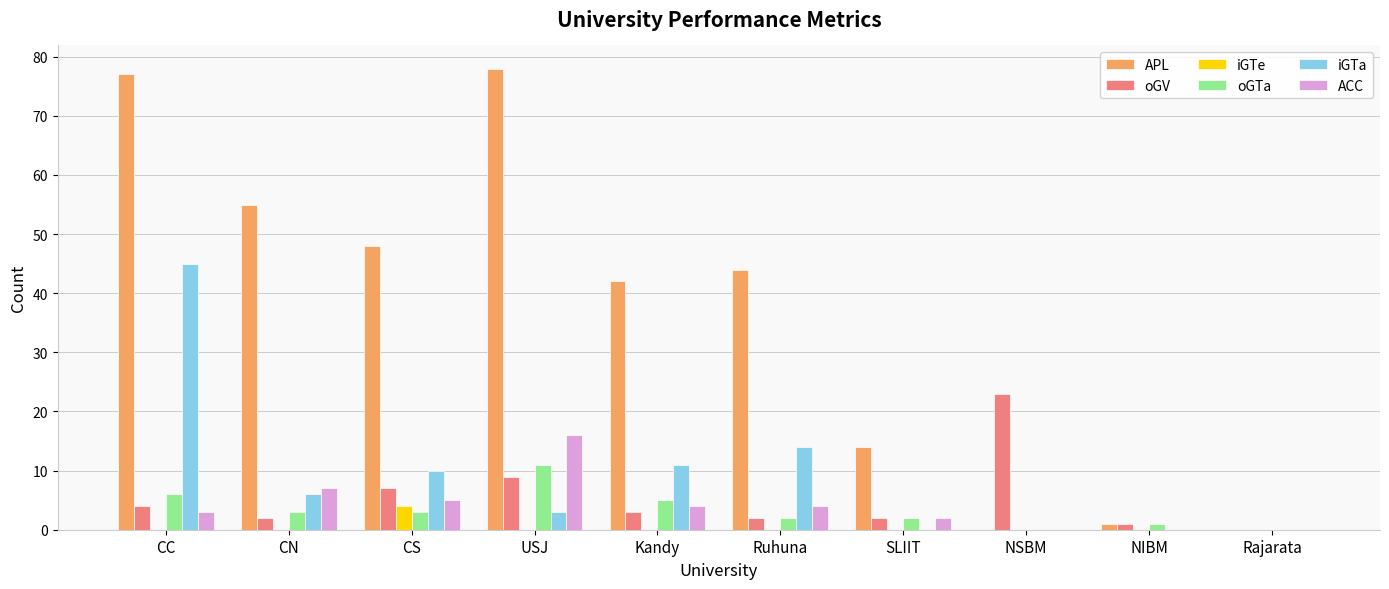

Between Ruhuna and Rajarata, which series saw the biggest shift?

APL